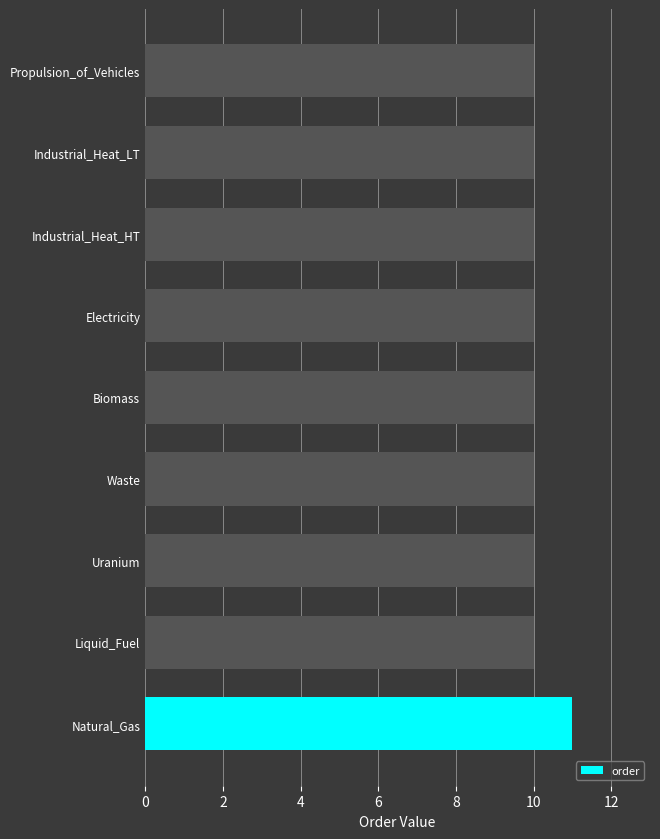

Reading top to bottom, extract all data points from this chart.

10	10	10	10	10	10	10	10	11